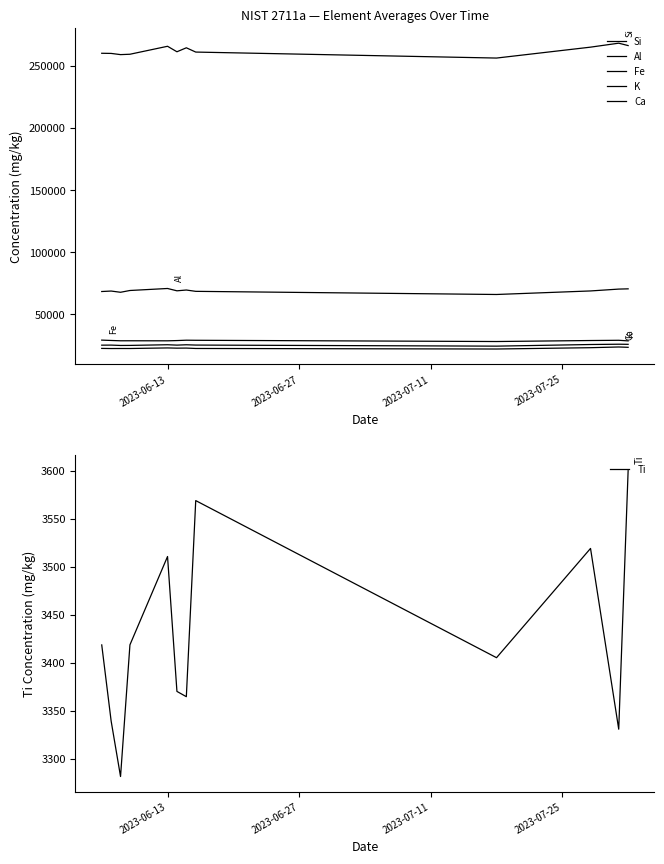

In Ti, how many points are lower than both neighbors (excluding endpoints)?

4